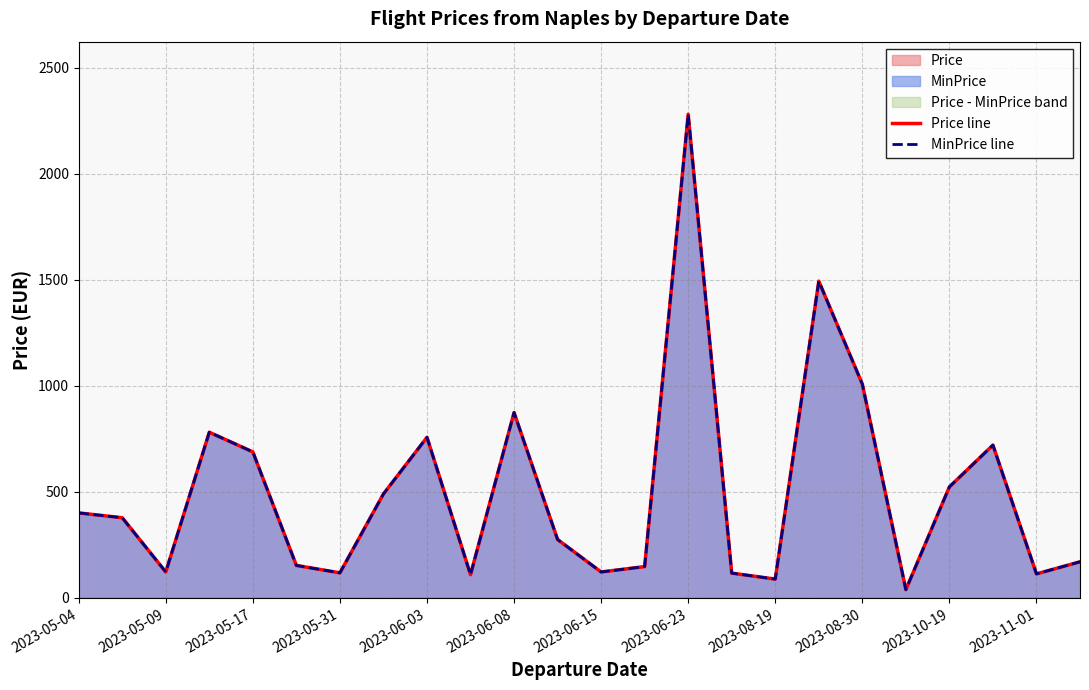

True or false: MinPrice line and Price line intersect in this chart.

False